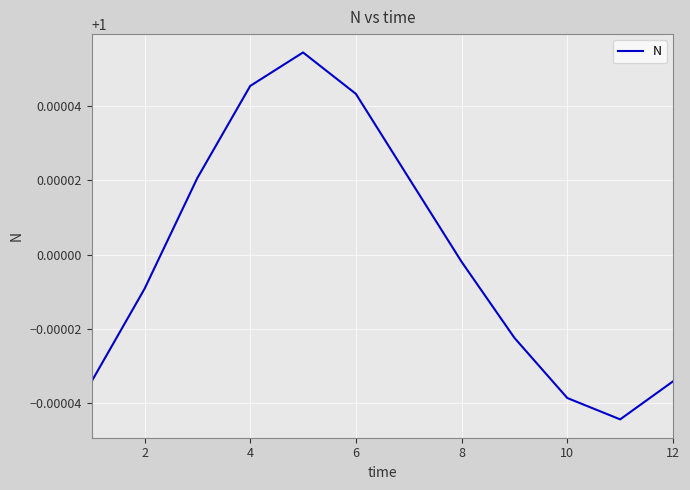

Is this an area chart (filled region under the line)?

No